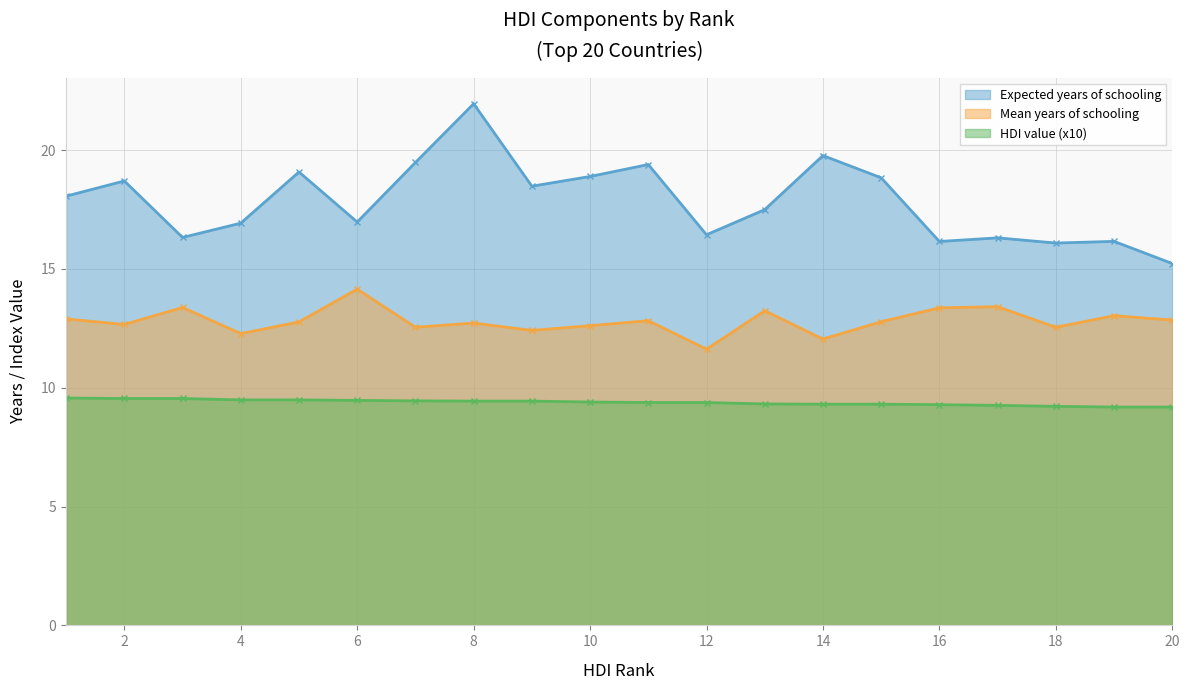

What are all the series names shown in the legend?

Expected years of schooling, Mean years of schooling, HDI value (x10)